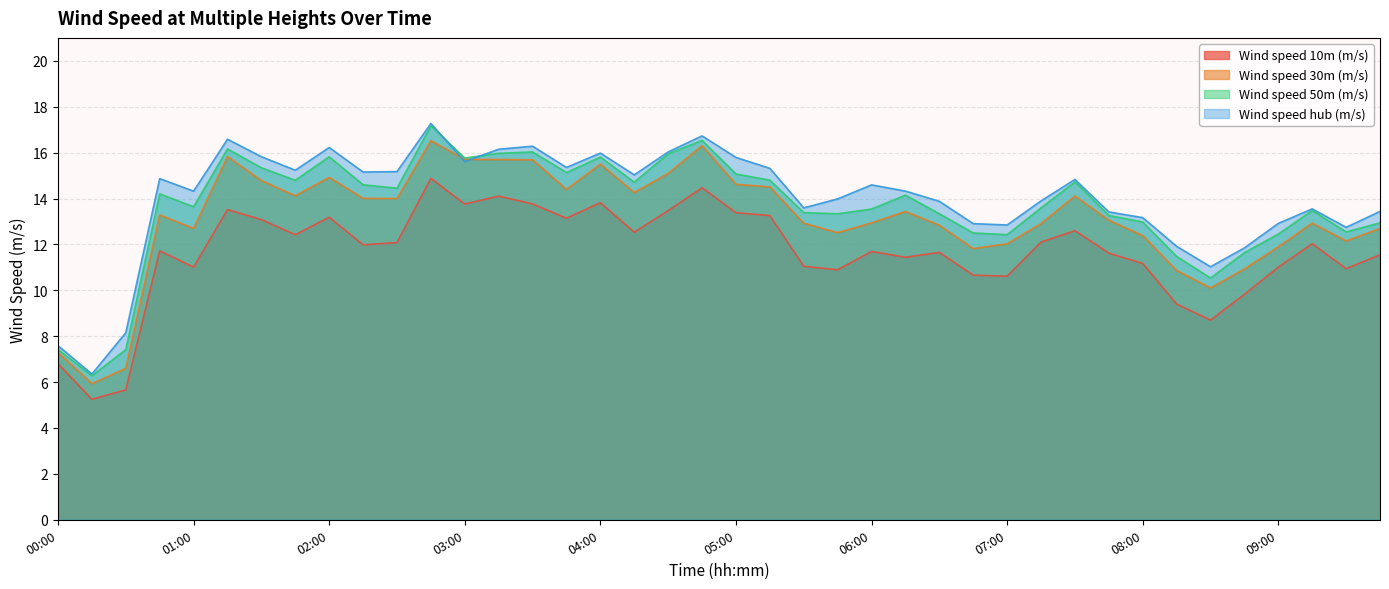

Where is Wind speed 10m (m/s) nearest to the value 10?

08:45